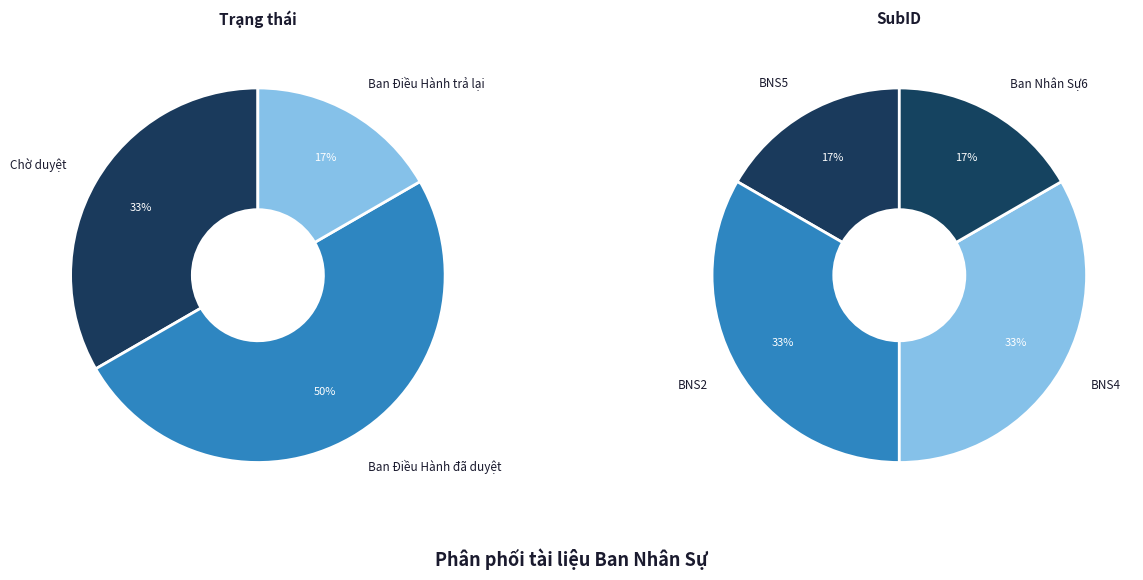

To the nearest percent, what is the difference between the Chờ duyệt and Ban Điều Hành trả lại slice percentages?

17%